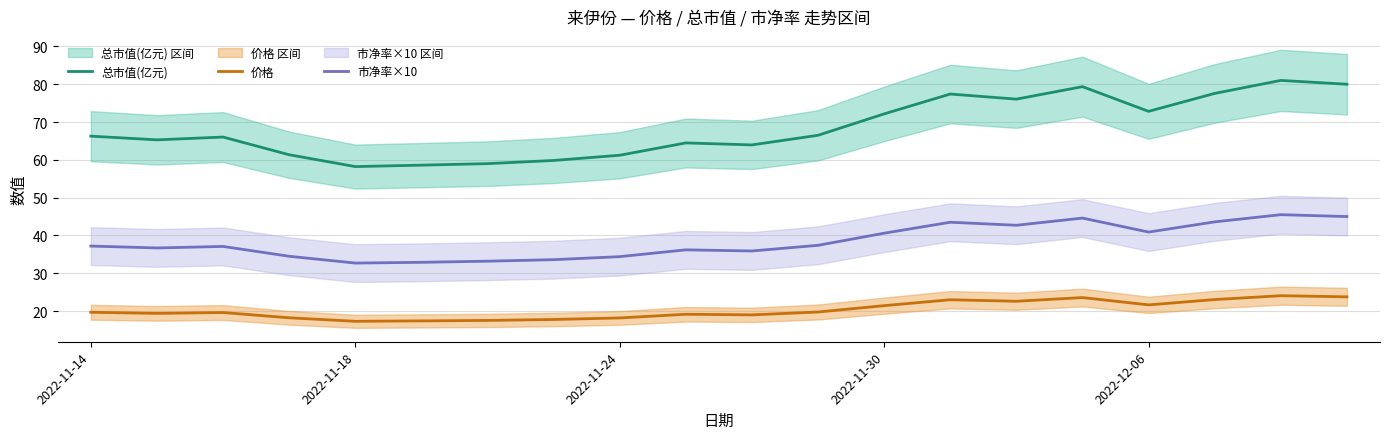

What is the average value of the 价格 series?

20.3